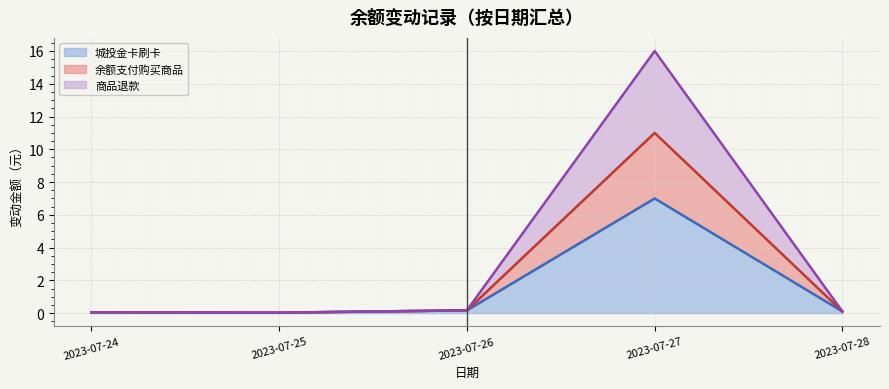

List the labels in order of 余额支付购买商品（趋势） value, largest first.

2023-07-27, 2023-07-26, 2023-07-28, 2023-07-24, 2023-07-25